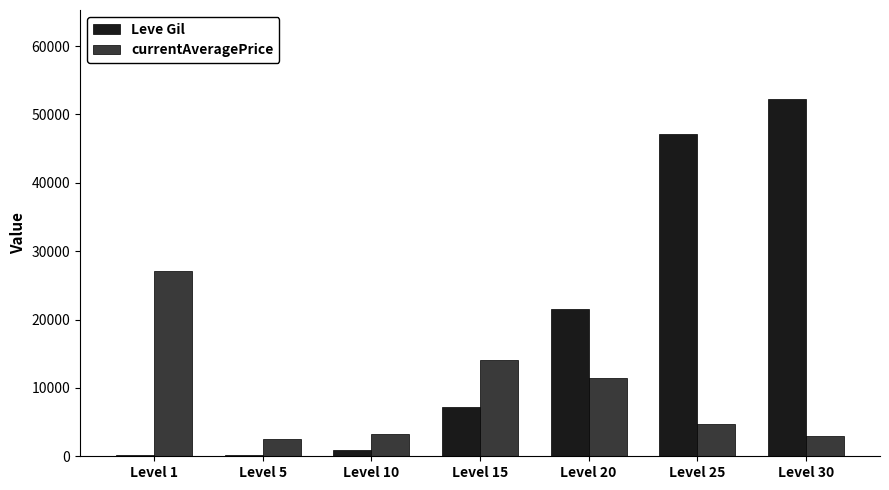

At which category does the chart reach its peak across all series?

Level 30